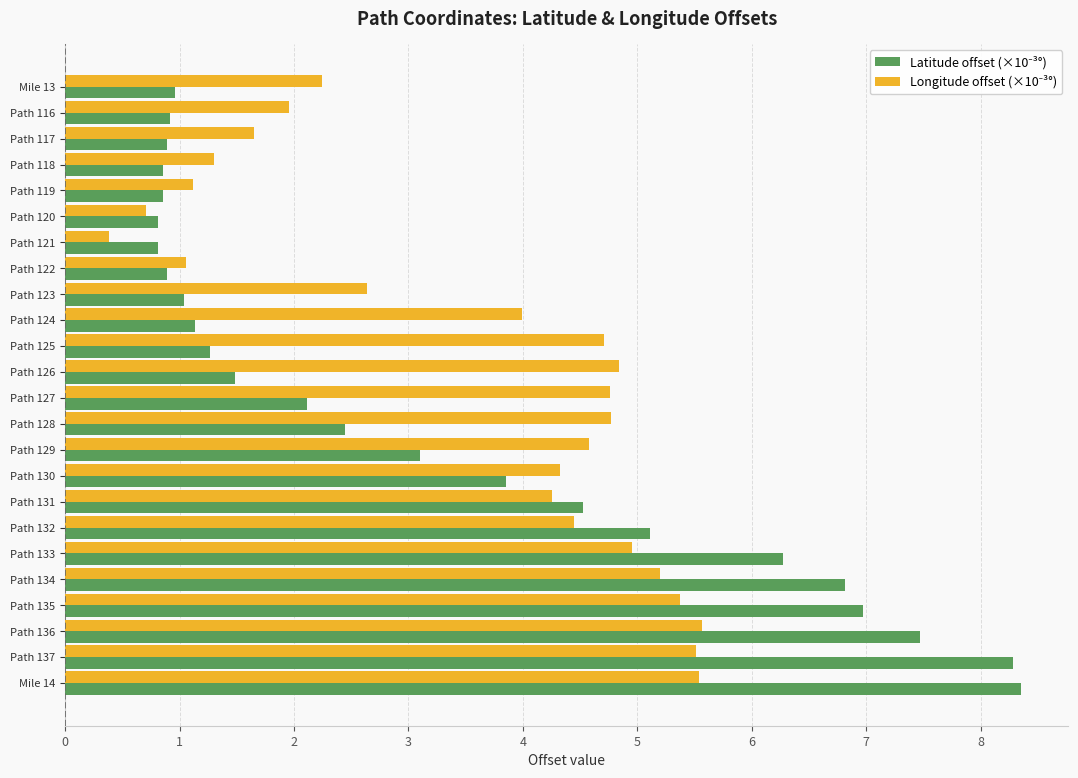

What is the spread (max minus min) of values at Mile 13?

1.3